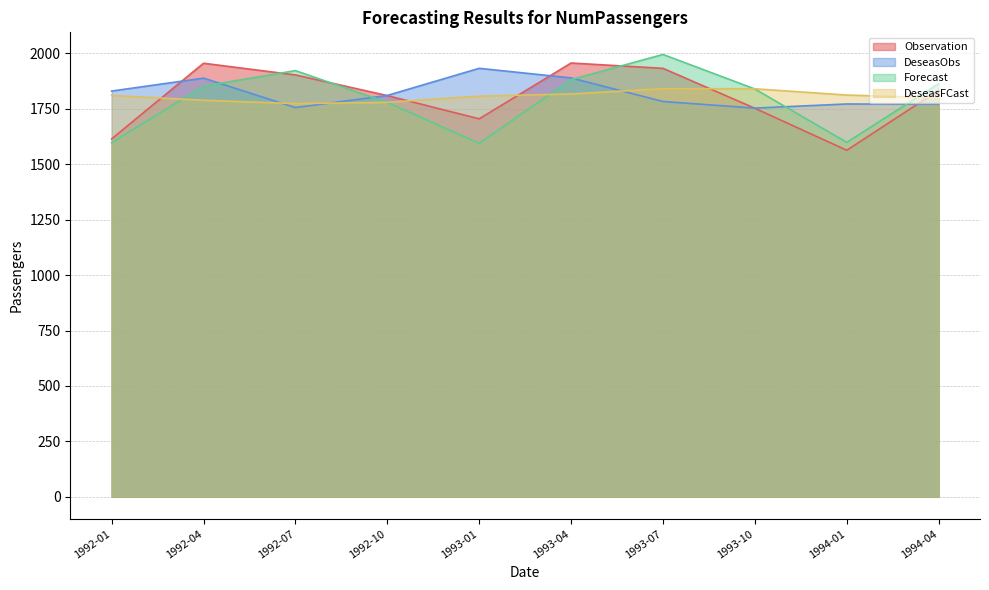

Does the chart display data point markers on the line(s)?

No